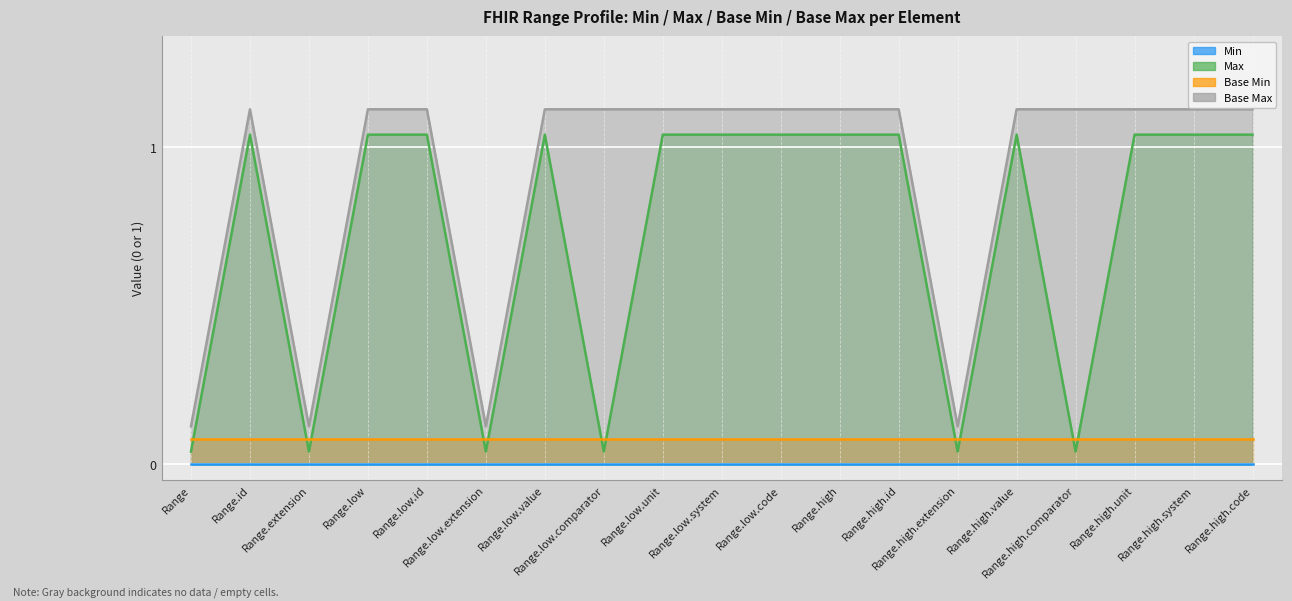

What is the difference between the maximum and second lowest values in the Max series?

1.0